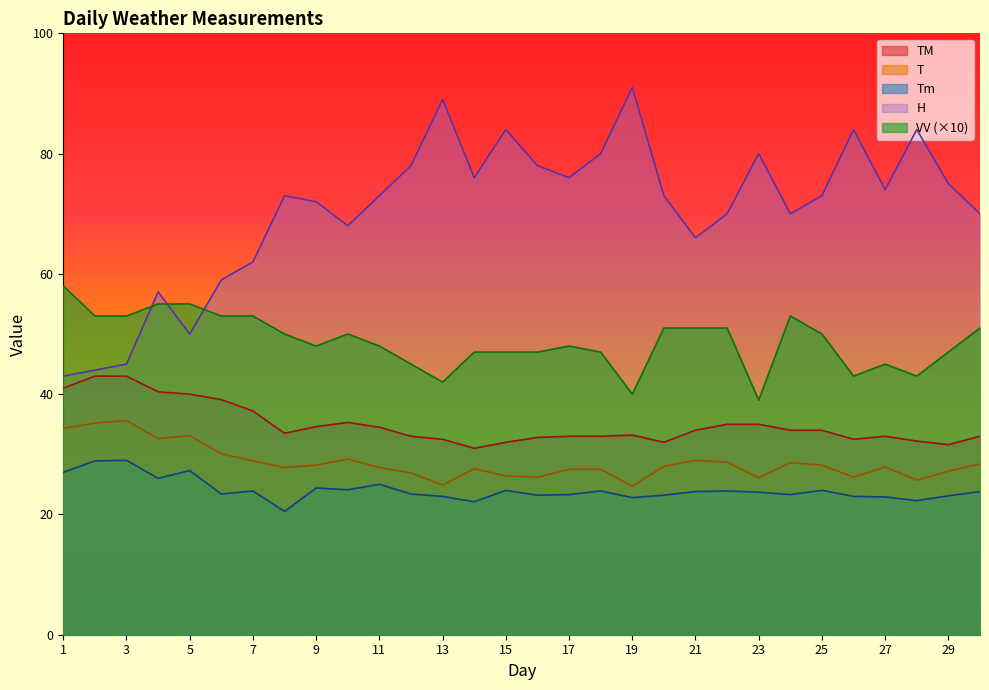

Where is H nearest to the value 67?

10